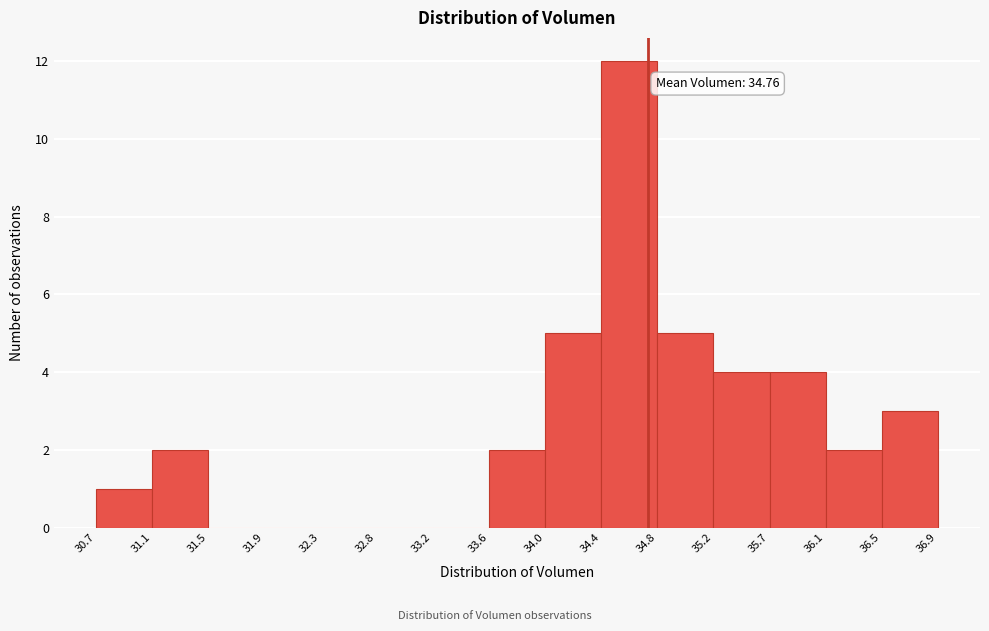

Which range on the x-axis has the tallest bar?

34.4 to 34.8